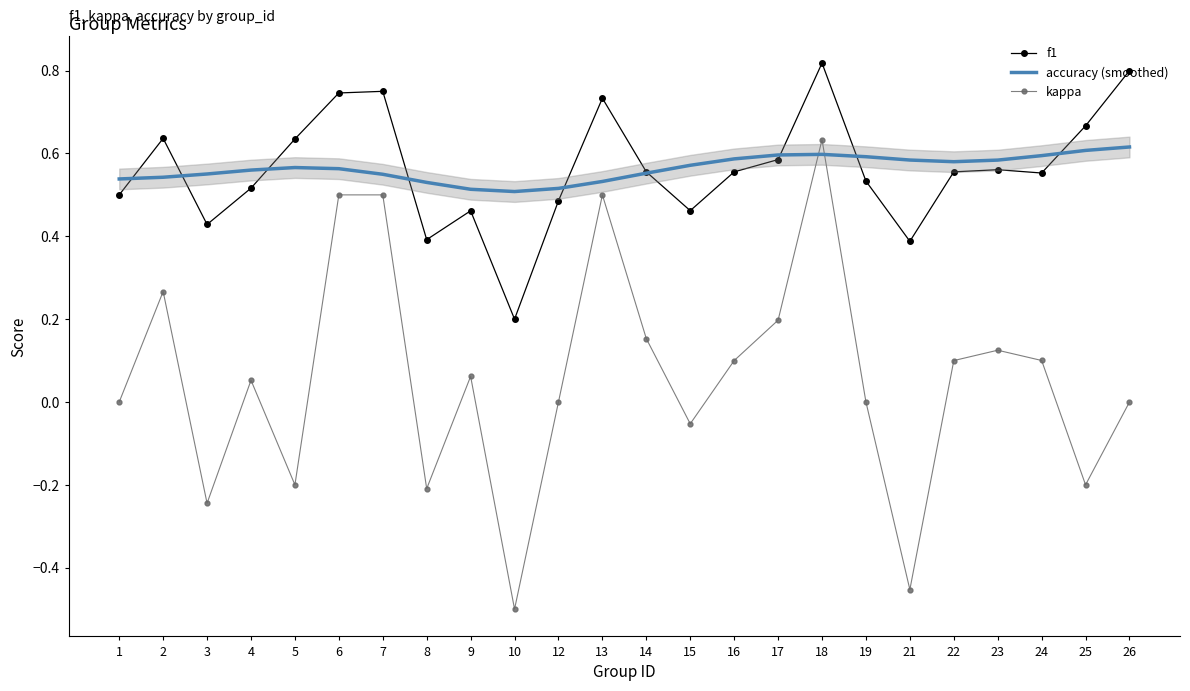

Reading left to right, transcribe all the data shown in this chart.

f1: 0.5	0.6	0.4	0.5	0.6	0.7	0.8	0.4	0.5	0.2	0.5	0.7	0.6	0.5	0.6	0.6	0.8	0.5	0.4	0.6	0.6	0.6	0.7	0.8
accuracy (smoothed): 0.5	0.5	0.6	0.6	0.6	0.6	0.5	0.5	0.5	0.5	0.5	0.5	0.6	0.6	0.6	0.6	0.6	0.6	0.6	0.6	0.6	0.6	0.6	0.6
kappa: 0.0	0.3	-0.2	0.1	-0.2	0.5	0.5	-0.2	0.1	-0.5	0.0	0.5	0.2	-0.1	0.1	0.2	0.6	0.0	-0.5	0.1	0.1	0.1	-0.2	0.0